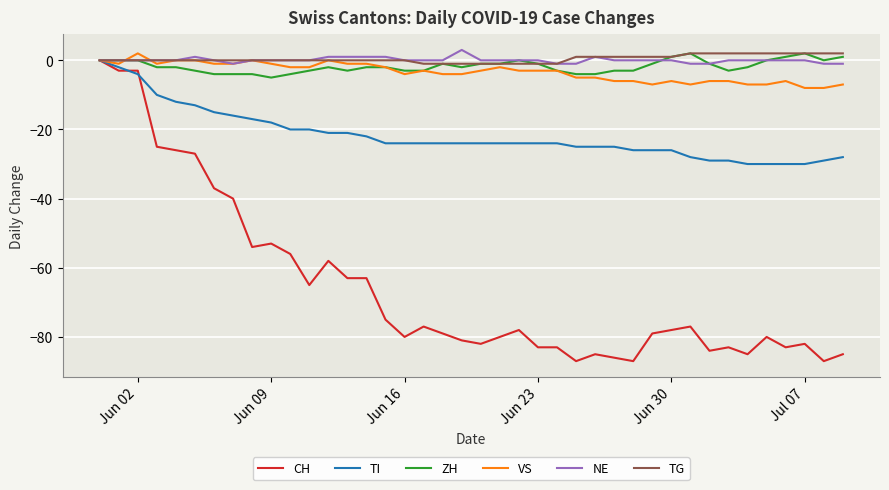

What is the smallest value displayed?

-87